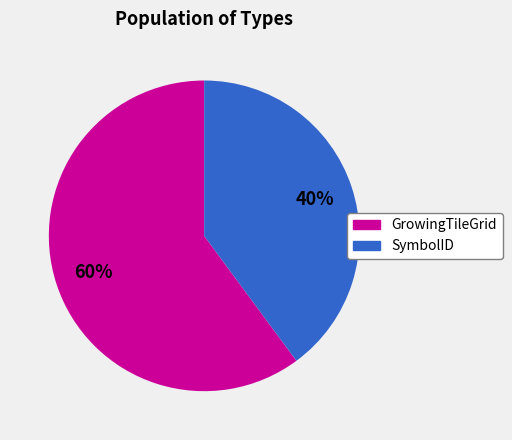

Is it true that SymbolID is 40% of the pie?

True